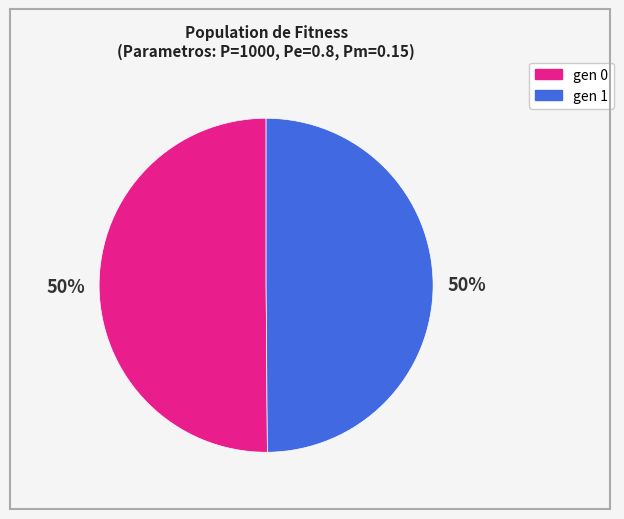

Is it true that gen 0 is 50% of the pie?

True